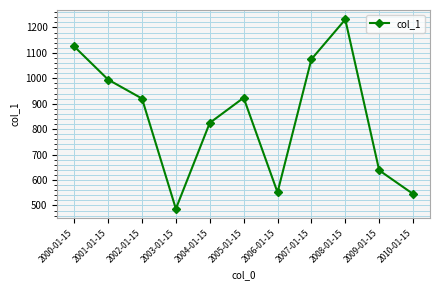

Does the chart have visible grid lines?

Yes